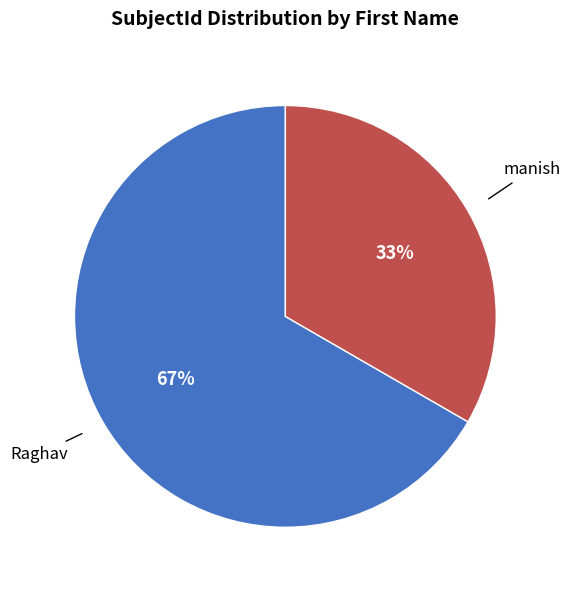

To the nearest percent, what is the average slice percentage?

50%